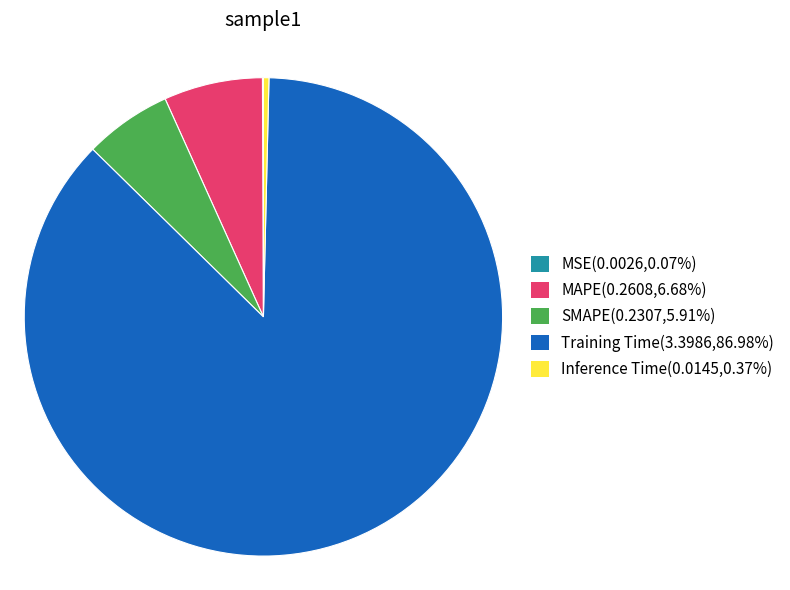

Combined, do MAPE and Inference Time account for over 50%?

No